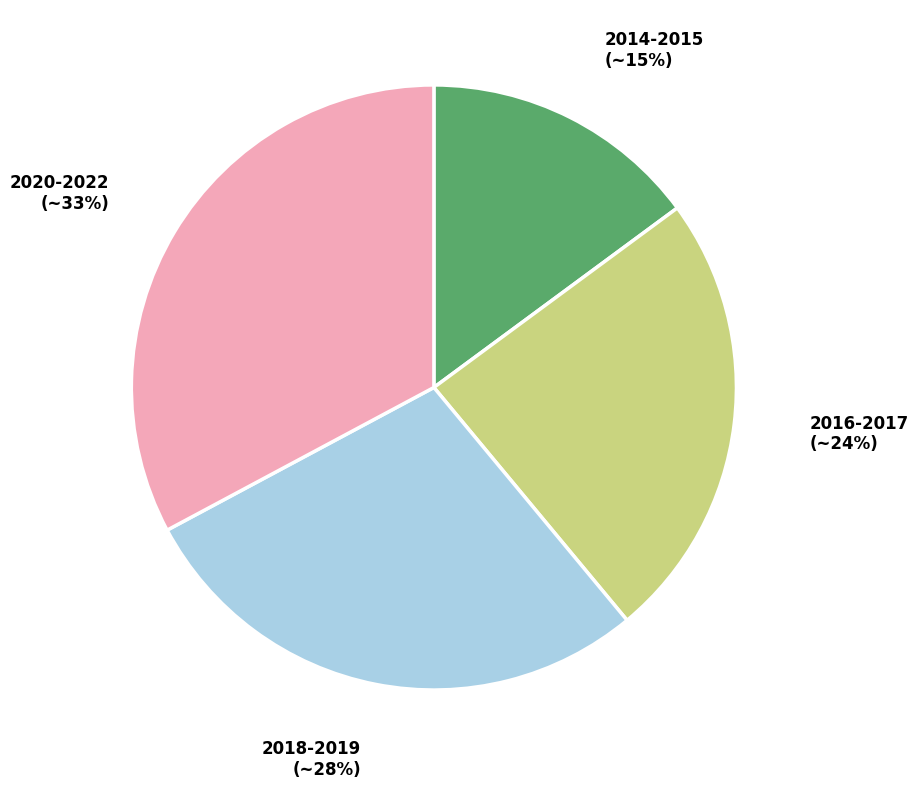

Is there a majority slice in this chart?

No